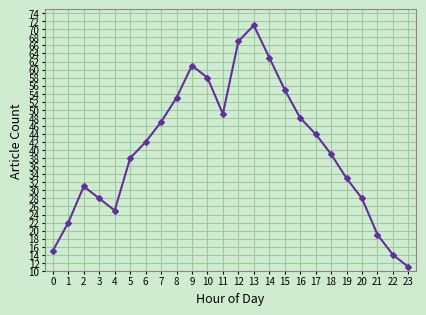

Is it true that the value at 4 is 11?

False